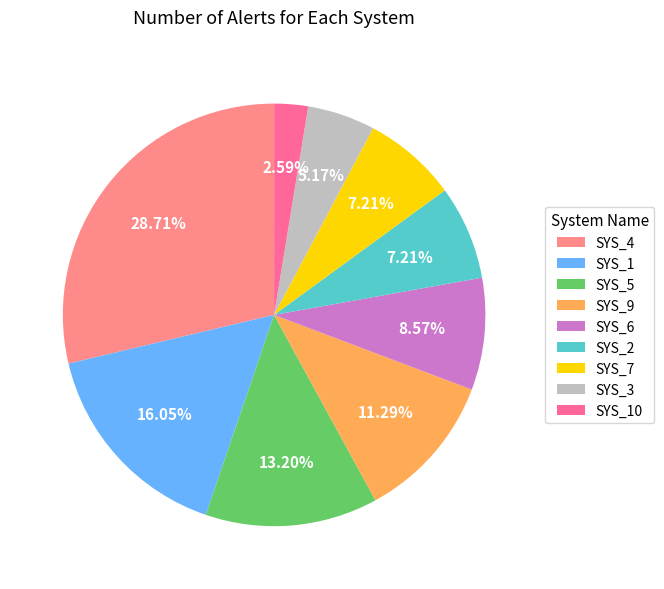

How much of the chart is everything except SYS_9?

88.7%